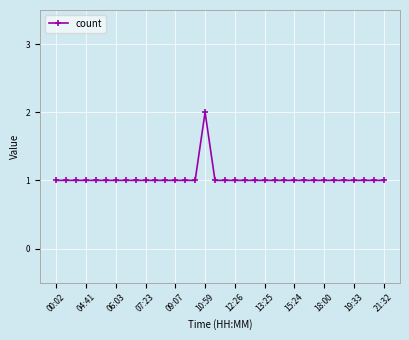

What is the minimum value shown in the chart?

1